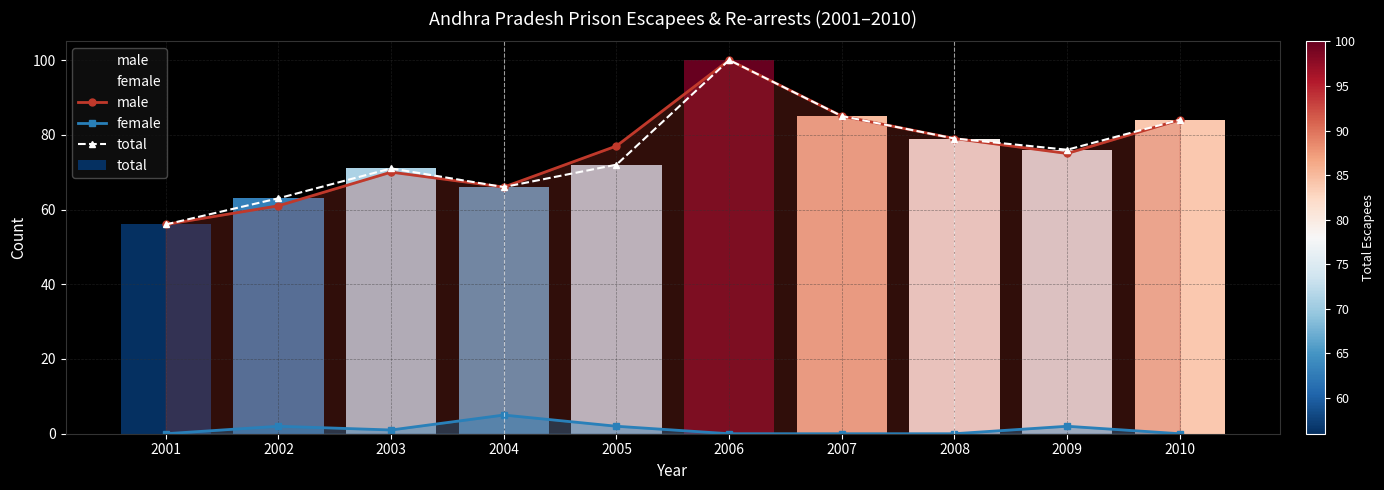

What is the sum of all female values?

12